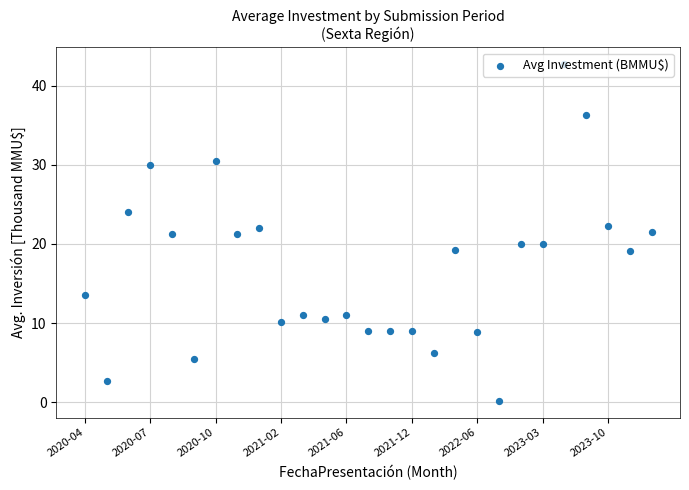

What is the change in value from 24 to 25?

-3.1